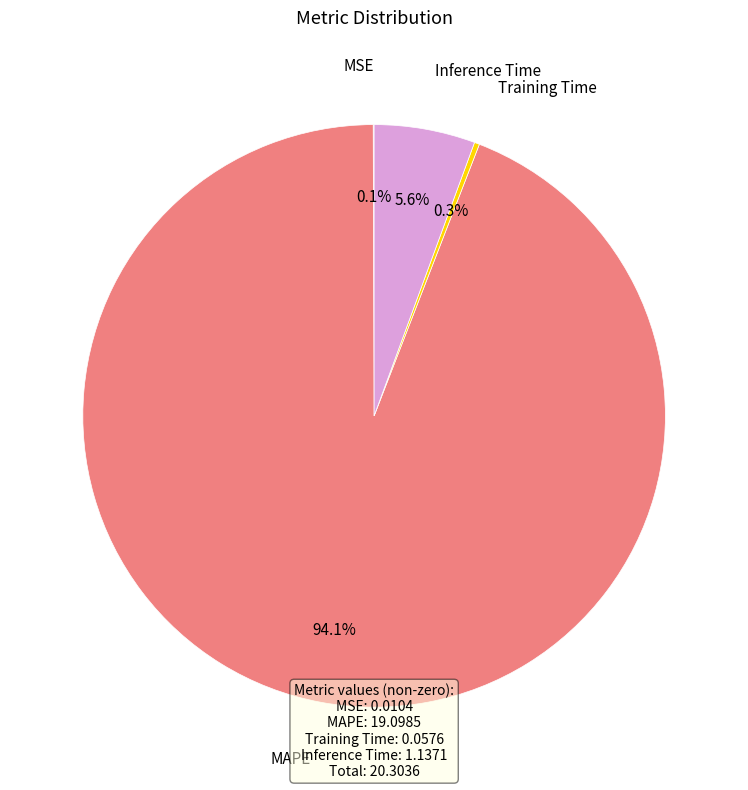

Does any single category account for the majority?

Yes